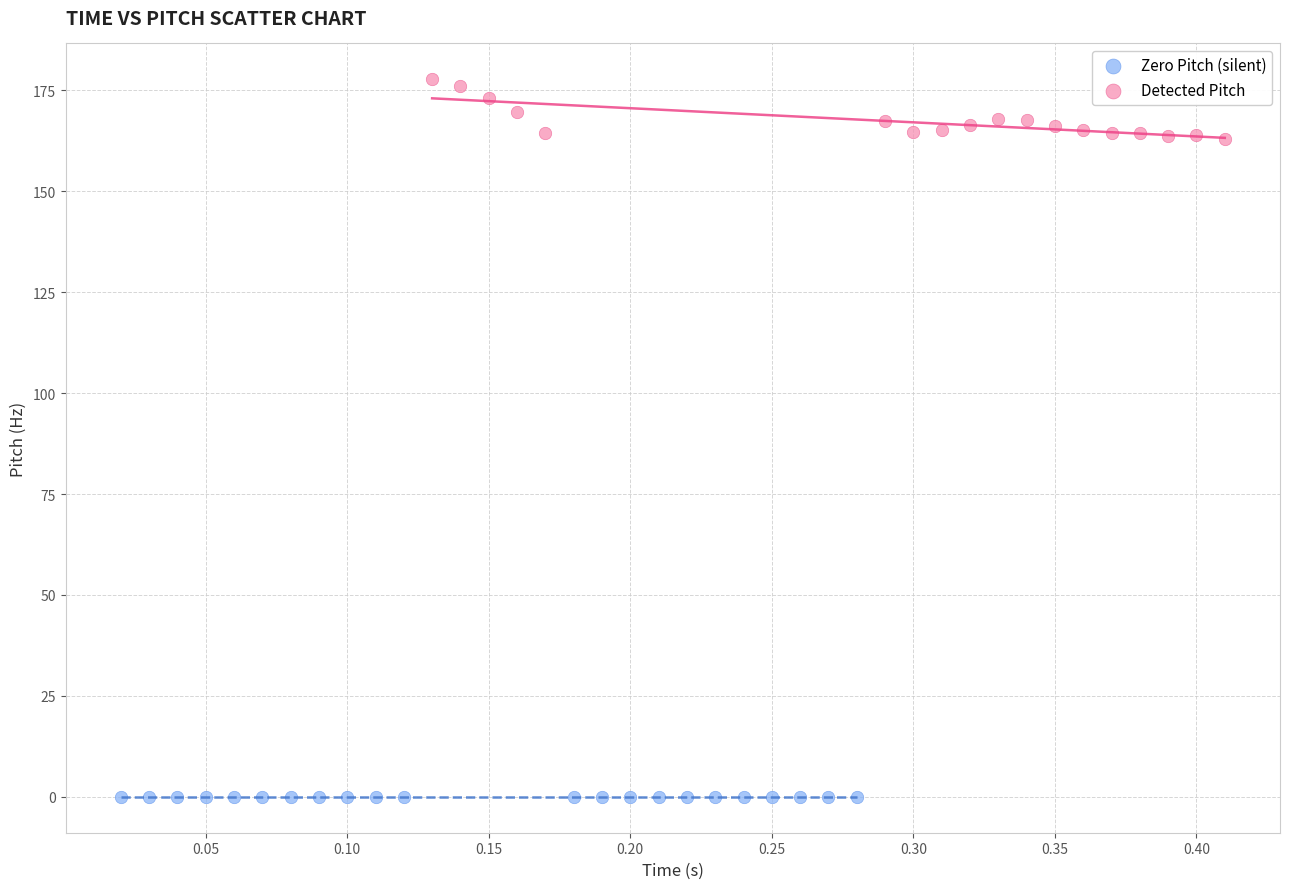

Which series reaches the maximum Y coordinate?

Detected Pitch